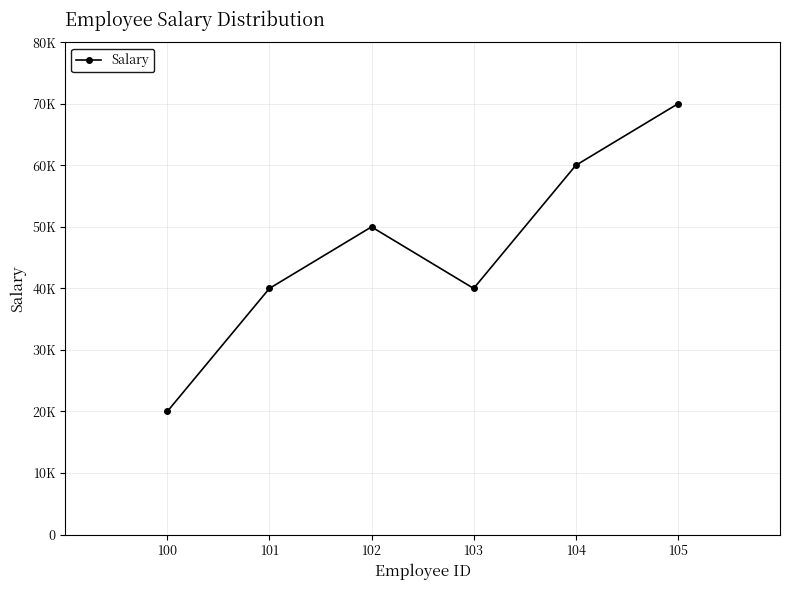

Reading left to right, extract all data points from this chart.

20000	40000	50000	40000	60000	70000